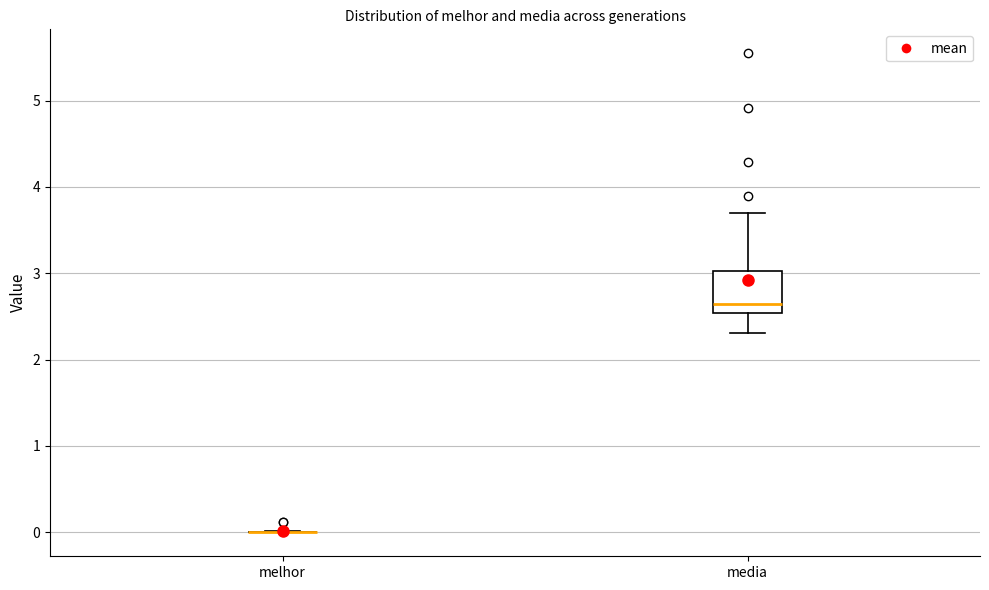

Reading left to right, read every box against the y-axis: the position of its median line, the range the box covers, and the ends of its whiskers. The values are not printed on the chart, so give them approximately, as read against the axis.

melhor: box collapsed to a line at 0.0, whiskers 0.0 to 0.0
media: median 2.6, box 2.5 to 3.0, whiskers 2.3 to 3.7